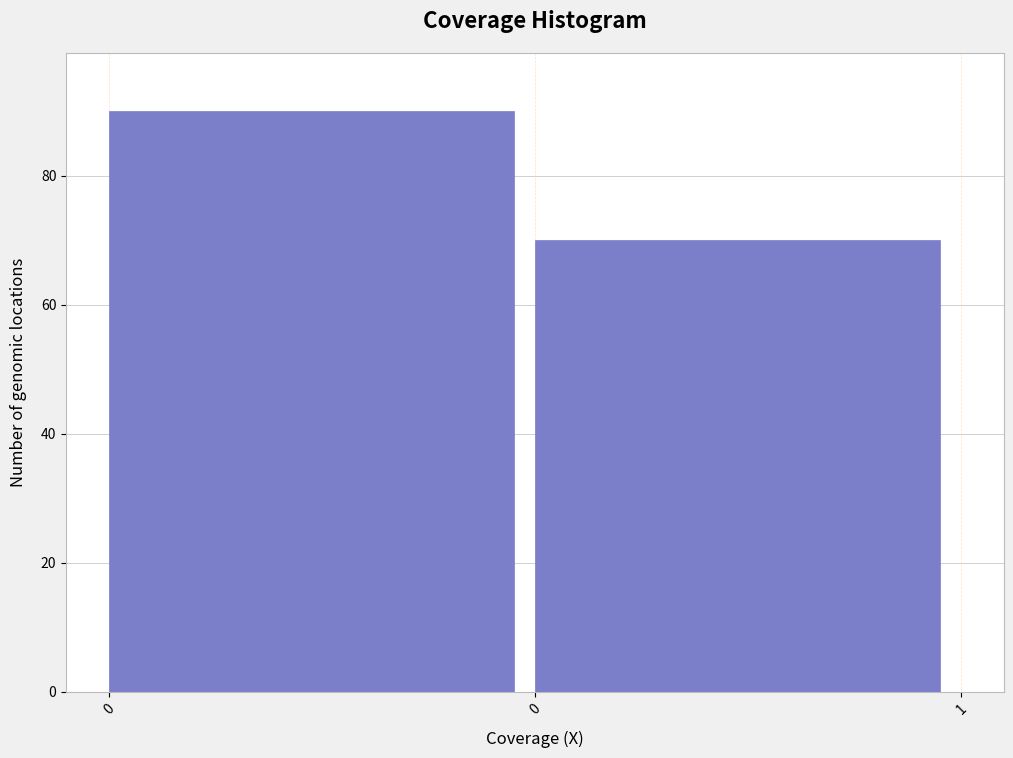

How many series are shown in this chart?

1